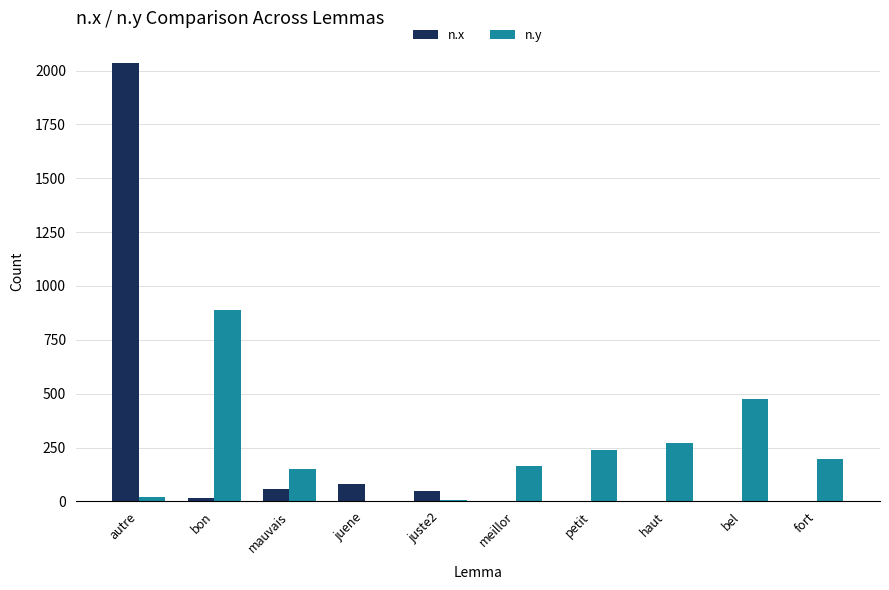

Are the bars grouped side by side (vs. stacked)?

Yes